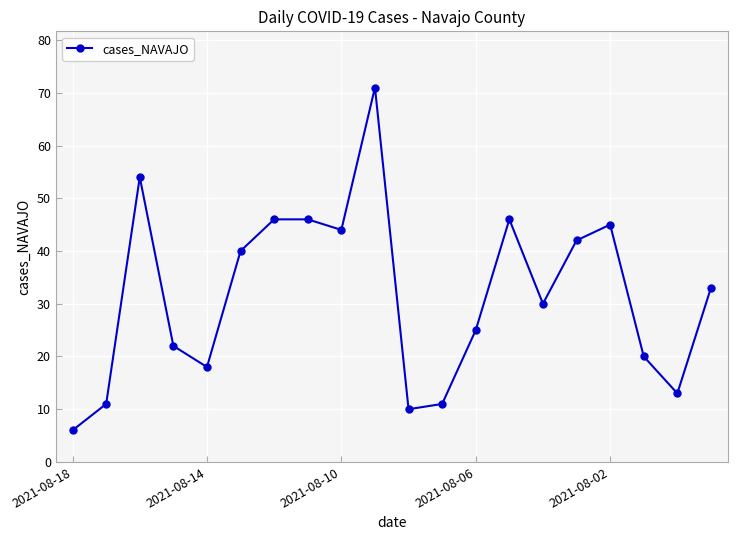

What is the greatest value displayed?

71